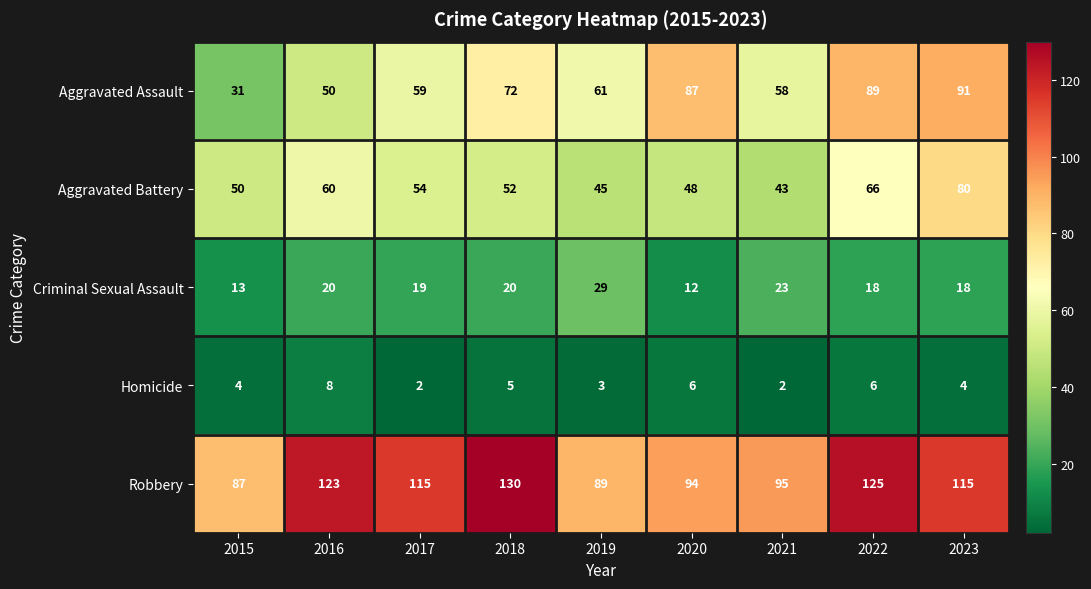

What is the maximum value for Robbery?

130